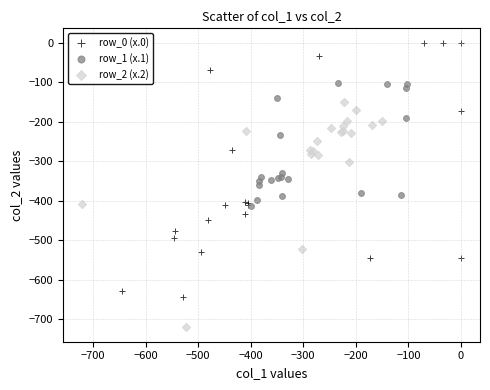

Which series has the largest Y range (max minus min)?

row_0 (x.0)